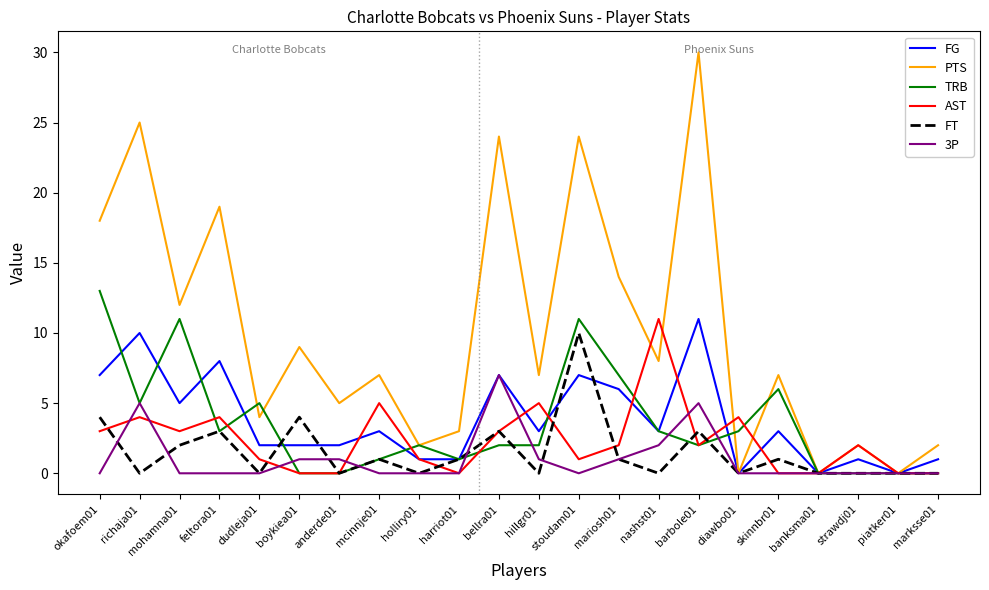

Which series changed the most between hillgr01 and diawbo01?

PTS